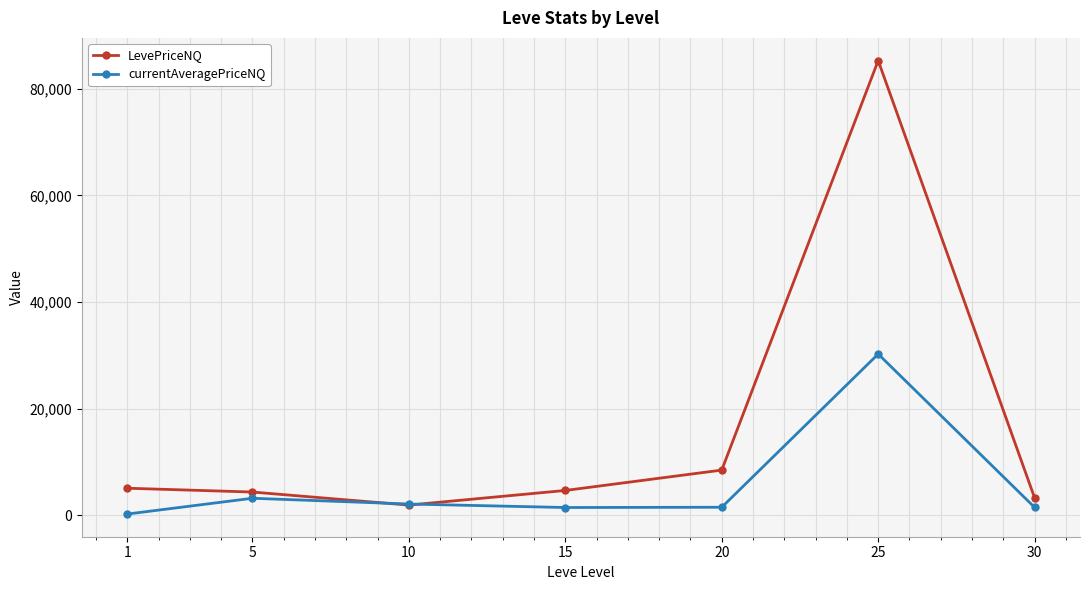

List the series in order of their peak value, highest first.

LevePriceNQ, currentAveragePriceNQ